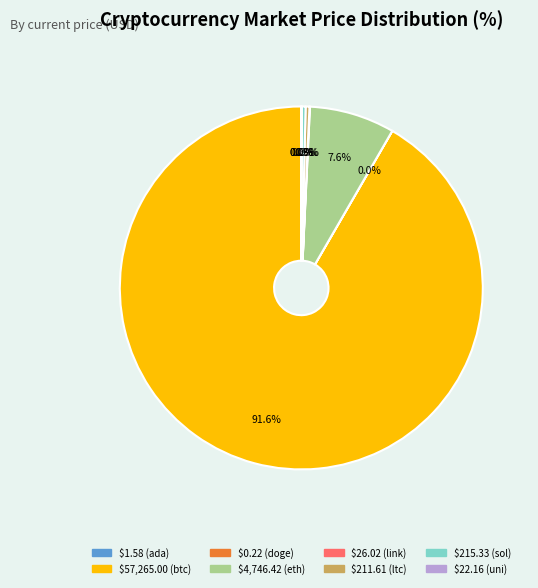

Is there a majority slice in this chart?

Yes